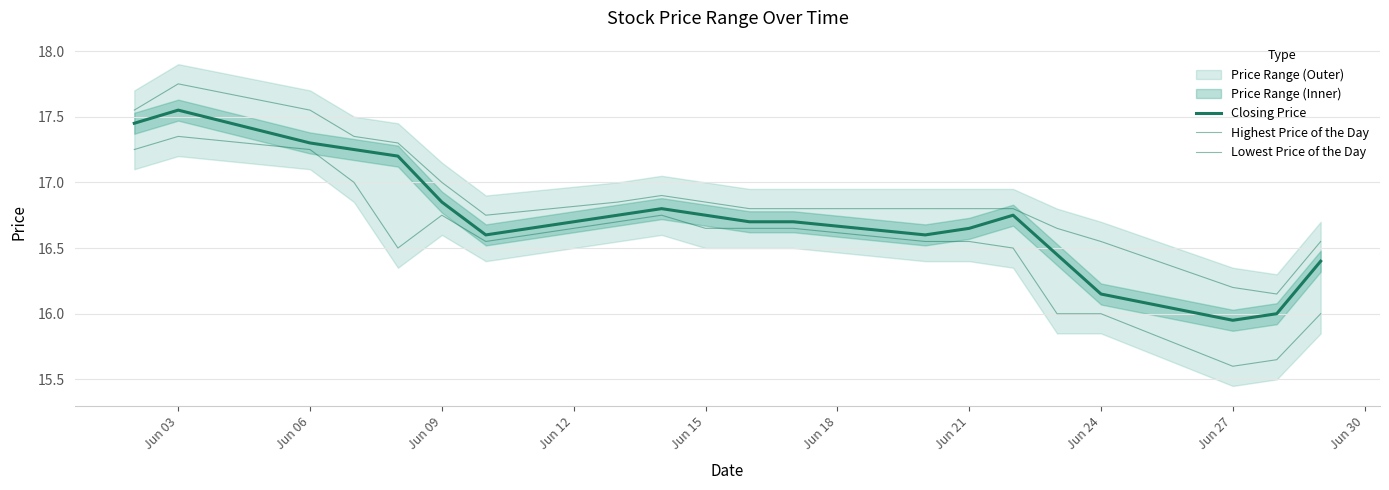

What is the maximum value shown in the chart?

17.8